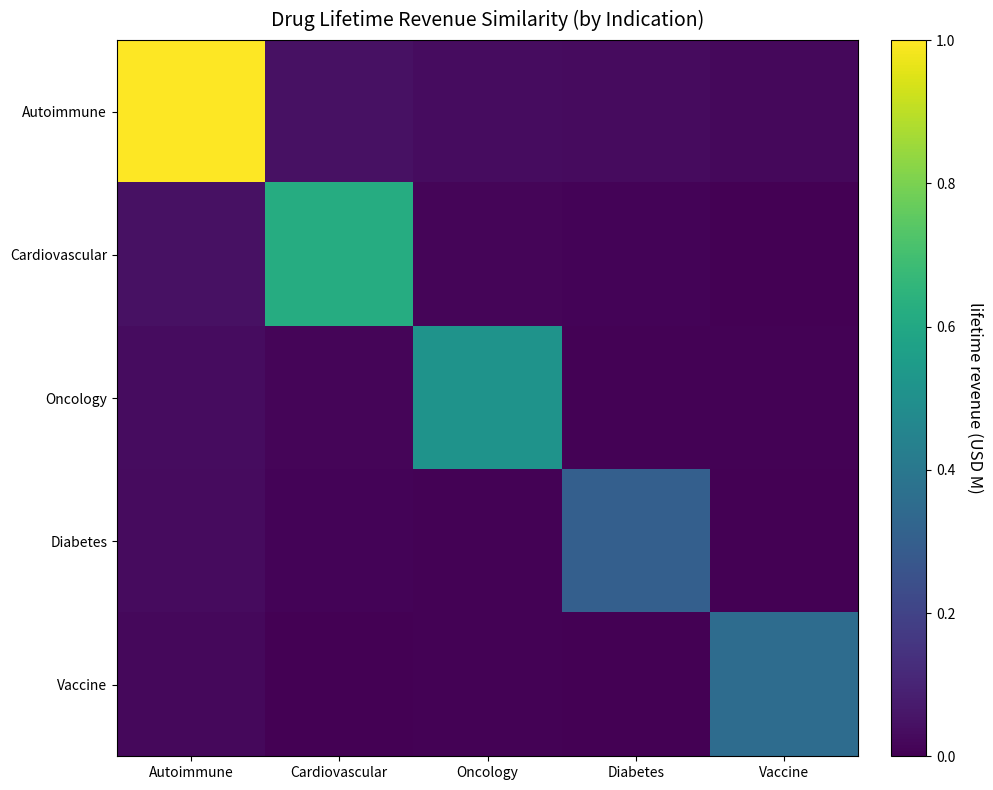

Between Cardiovascular and Diabetes, which series saw the biggest shift?

Cardiovascular